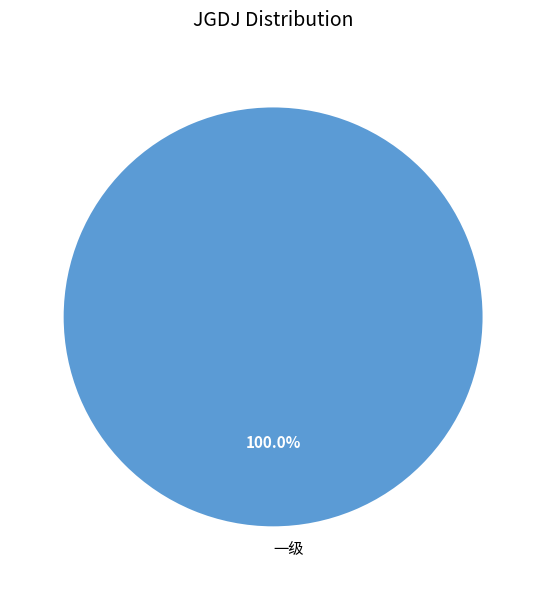

Rank the categories by value from lowest to highest.

一级